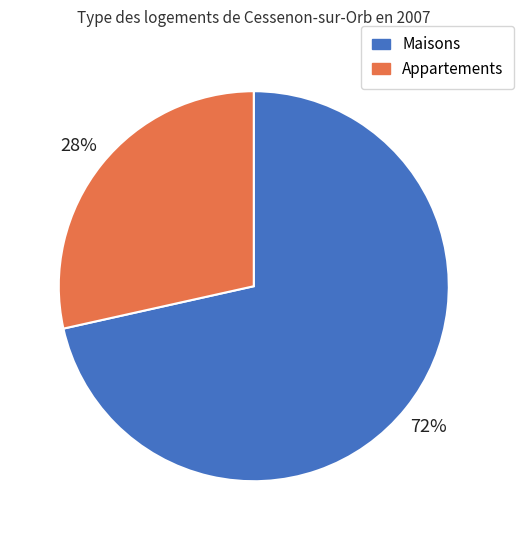

Is it true that Appartements is 14% of the pie?

False